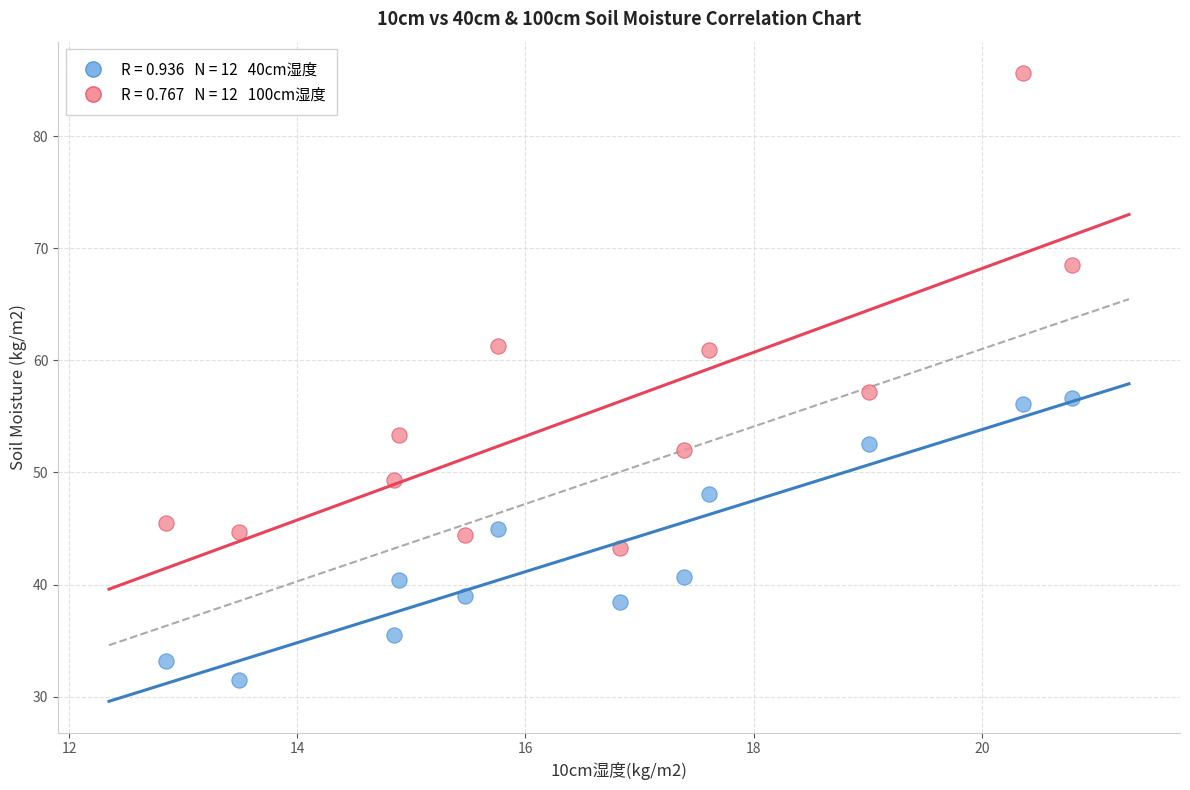

Across all data points, what is the range of X values (max minus min)?

7.9